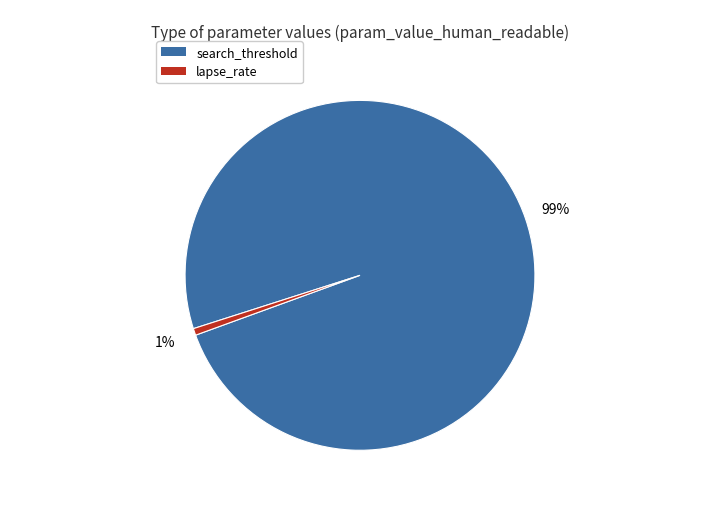

To the nearest percent, what is the combined percentage of search_threshold and lapse_rate?

100%